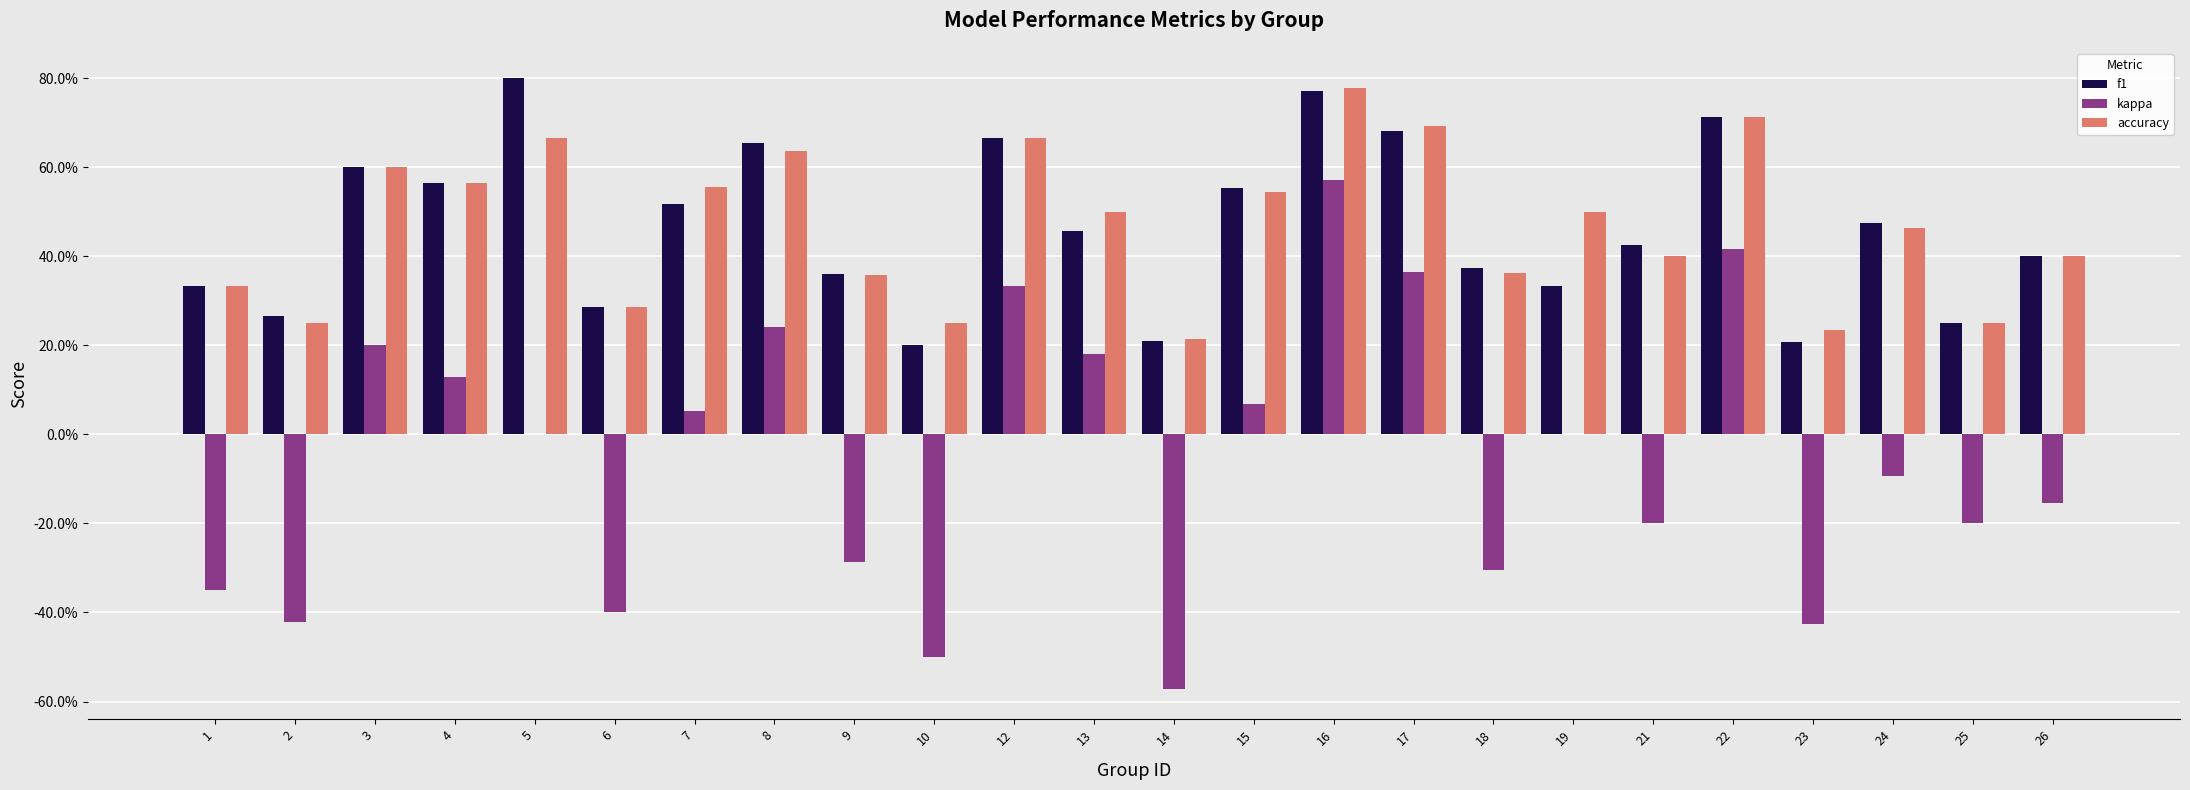

What are all the series names shown in the legend?

f1, kappa, accuracy